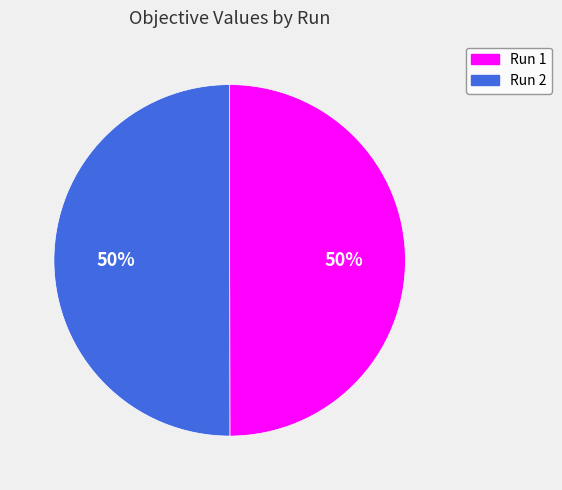

What percentage is the Run 1 slice, to the nearest percent?

50%